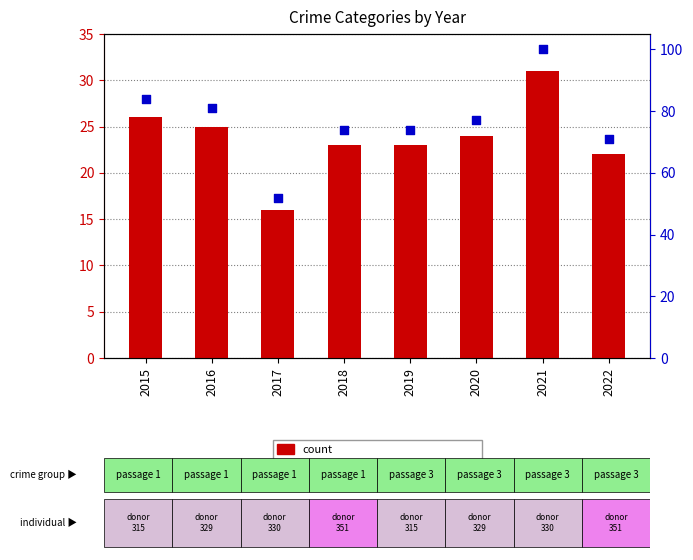

Which series has the widest spread of Y values?

percentile rank within the sample